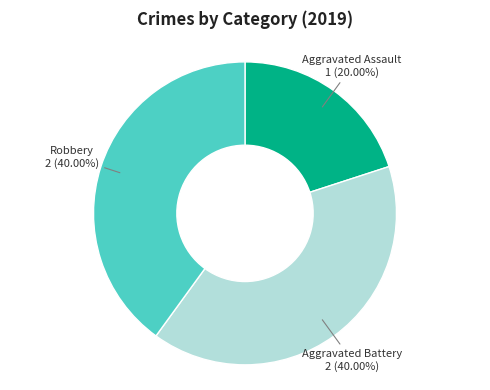

Does any single category account for the majority?

No